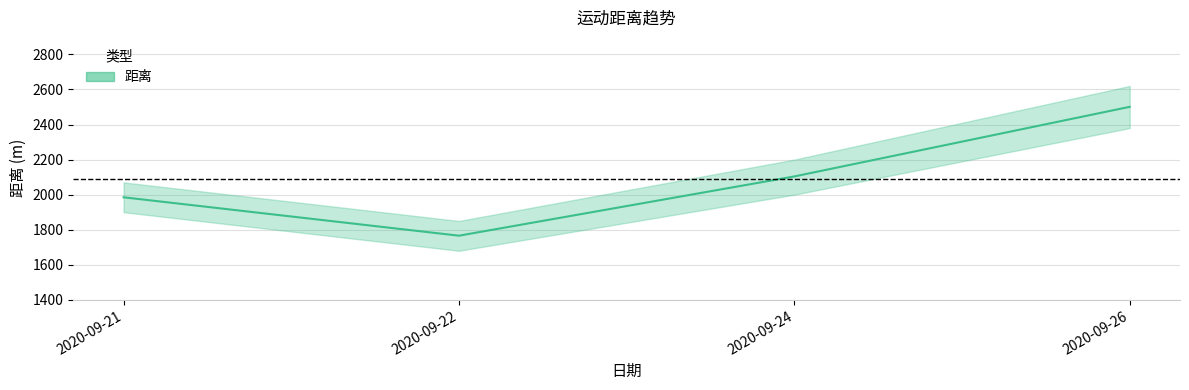

Where is the data nearest to the value 2133?

2020-09-24